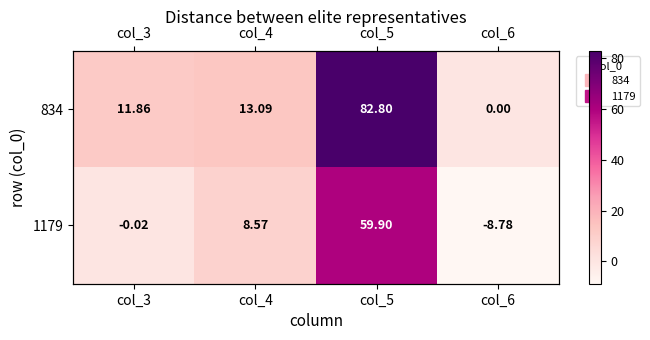

True or false: 1179 has a value of -0.0 at col_3.

True